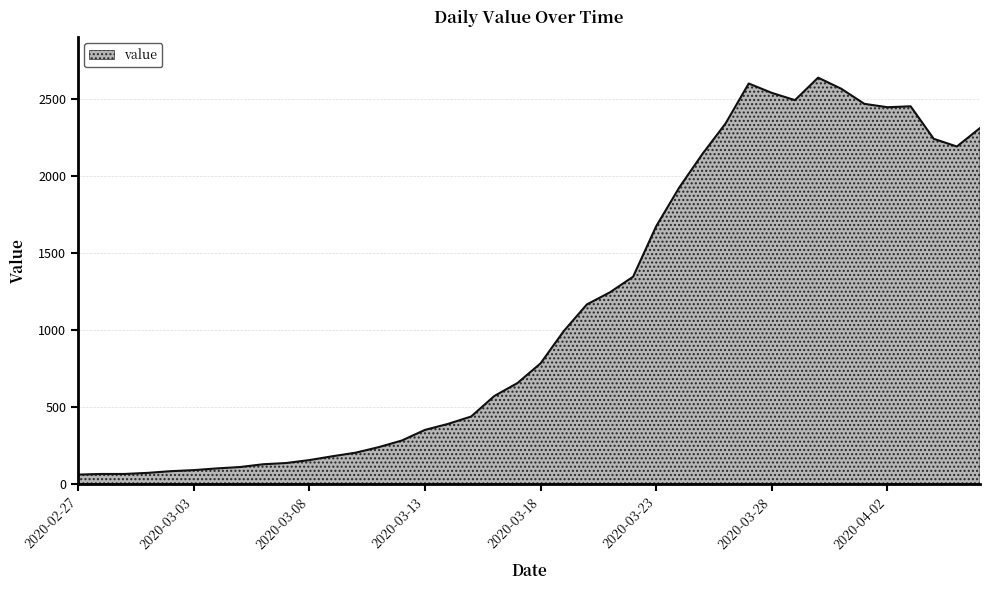

What is the difference between the maximum and minimum values?

2576